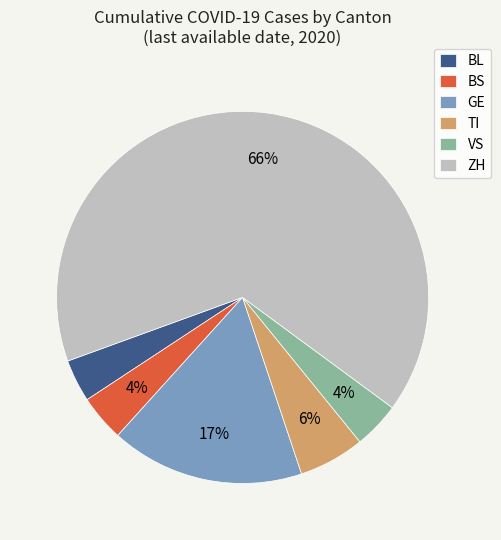

Combined, do TI and BL account for over 50%?

No